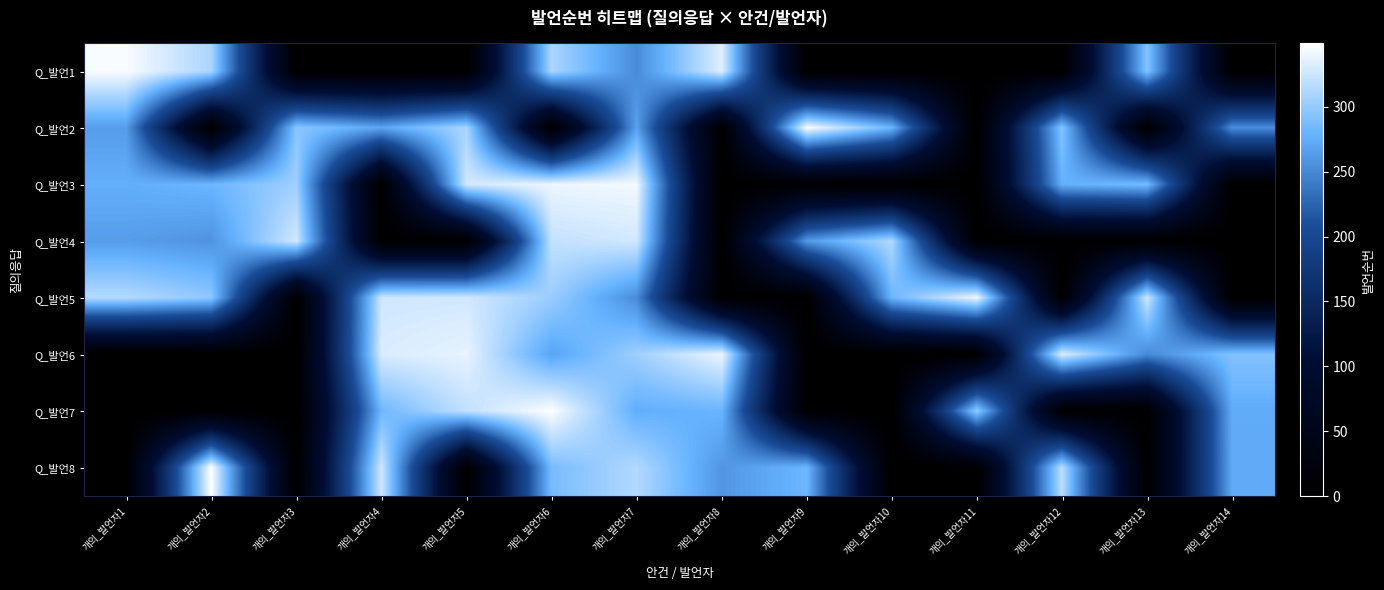

Reading right to left, transcribe all the data shown in this chart.

Q_발언1: 개의_발언자14=0.0	개의_발언자13=293.2	개의_발언자12=0.0	개의_발언자11=0.0	개의_발언자10=0.0	개의_발언자9=0.0	개의_발언자8=333.2	개의_발언자7=252.1	개의_발언자6=310.1	개의_발언자5=0.0	개의_발언자4=0.0	개의_발언자3=0.0	개의_발언자2=309.9	개의_발언자1=345.1
Q_발언2: 개의_발언자14=253.4	개의_발언자13=0.0	개의_발언자12=294.0	개의_발언자11=0.0	개의_발언자10=280.5	개의_발언자9=346.6	개의_발언자8=0.0	개의_발언자7=267.1	개의_발언자6=0.0	개의_발언자5=309.2	개의_발언자4=270.0	개의_발언자3=295.6	개의_발언자2=0.0	개의_발언자1=263.9
Q_발언3: 개의_발언자14=0.0	개의_발언자13=285.7	개의_발언자12=277.1	개의_발언자11=0.0	개의_발언자10=0.0	개의_발언자9=0.0	개의_발언자8=0.0	개의_발언자7=342.2	개의_발언자6=339.5	개의_발언자5=327.5	개의_발언자4=0.0	개의_발언자3=304.7	개의_발언자2=281.2	개의_발언자1=275.9
Q_발언4: 개의_발언자14=0.0	개의_발언자13=0.0	개의_발언자12=0.0	개의_발언자11=0.0	개의_발언자10=312.3	개의_발언자9=261.6	개의_발언자8=0.0	개의_발언자7=327.1	개의_발언자6=320.7	개의_발언자5=0.0	개의_발언자4=0.0	개의_발언자3=327.2	개의_발언자2=257.5	개의_발언자1=264.1
Q_발언5: 개의_발언자14=0.0	개의_발언자13=325.6	개의_발언자12=0.0	개의_발언자11=340.8	개의_발언자10=281.4	개의_발언자9=0.0	개의_발언자8=0.0	개의_발언자7=252.5	개의_발언자6=302.3	개의_발언자5=327.1	개의_발언자4=326.1	개의_발언자3=0.0	개의_발언자2=297.2	개의_발언자1=313.8
Q_발언6: 개의_발언자14=291.7	개의_발언자13=250.7	개의_발언자12=331.8	개의_발언자11=0.0	개의_발언자10=0.0	개의_발언자9=0.0	개의_발언자8=339.6	개의_발언자7=303.9	개의_발언자6=268.7	개의_발언자5=337.1	개의_발언자4=330.8	개의_발언자3=0.0	개의_발언자2=0.0	개의_발언자1=0.0
Q_발언7: 개의_발언자14=274.0	개의_발언자13=0.0	개의_발언자12=0.0	개의_발언자11=300.3	개의_발언자10=0.0	개의_발언자9=0.0	개의_발언자8=280.1	개의_발언자7=275.2	개의_발언자6=347.2	개의_발언자5=320.3	개의_발언자4=282.3	개의_발언자3=0.0	개의_발언자2=0.0	개의_발언자1=0.0
Q_발언8: 개의_발언자14=272.6	개의_발언자13=0.0	개의_발언자12=317.8	개의_발언자11=0.0	개의_발언자10=0.0	개의_발언자9=282.1	개의_발언자8=259.0	개의_발언자7=313.4	개의_발언자6=286.8	개의_발언자5=0.0	개의_발언자4=326.2	개의_발언자3=0.0	개의_발언자2=348.6	개의_발언자1=0.0